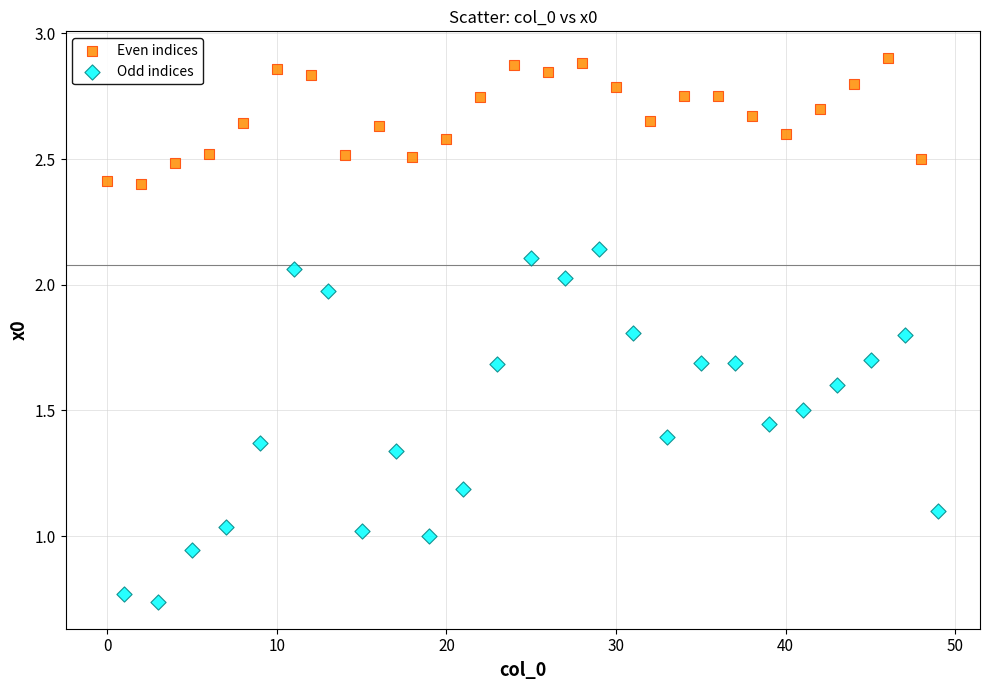

Which series contains the lowest Y value?

Odd indices